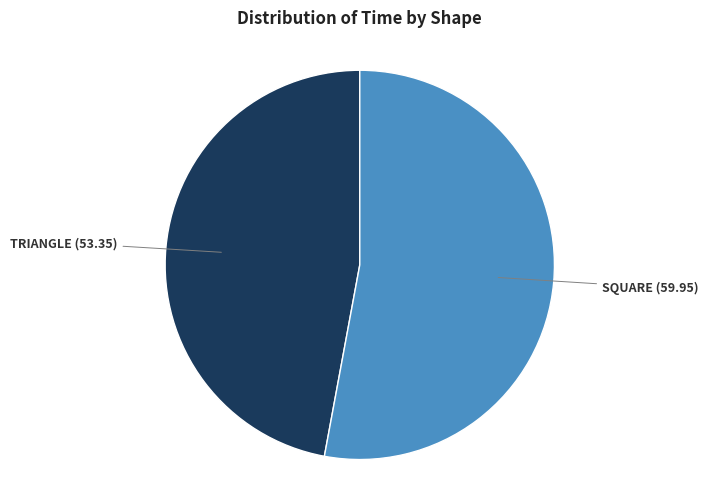

Is there a majority slice in this chart?

Yes